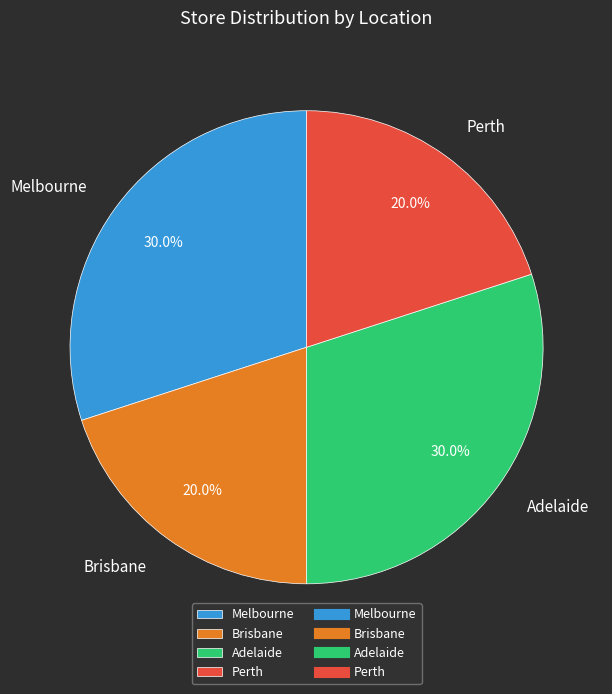

Which has a higher value, Brisbane or Adelaide?

Adelaide